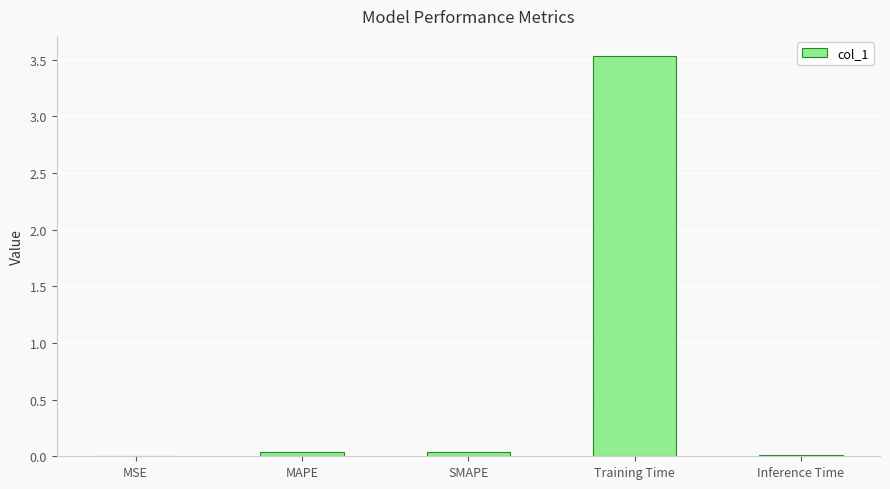

Between Training Time and MSE, which is larger?

Training Time